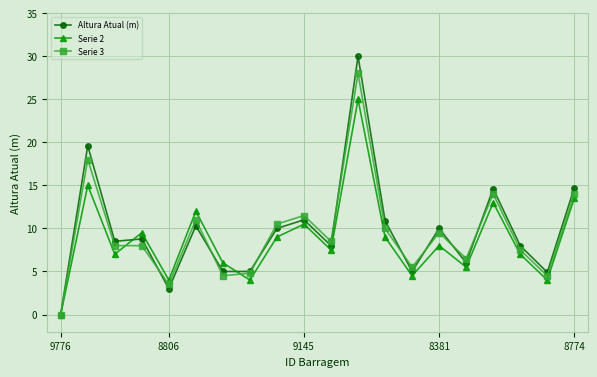

Which series has the largest range (max minus min)?

Altura Atual (m)